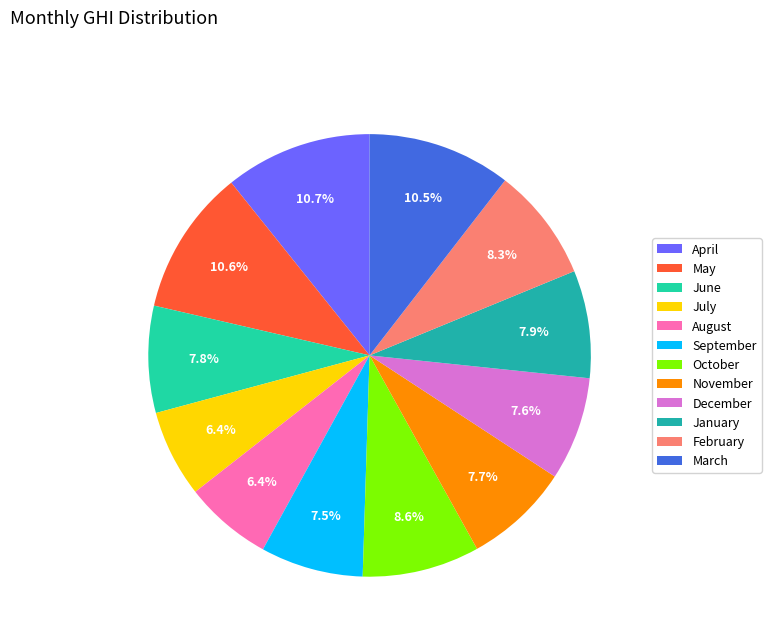

True or false: November accounts for 1% of the total.

False